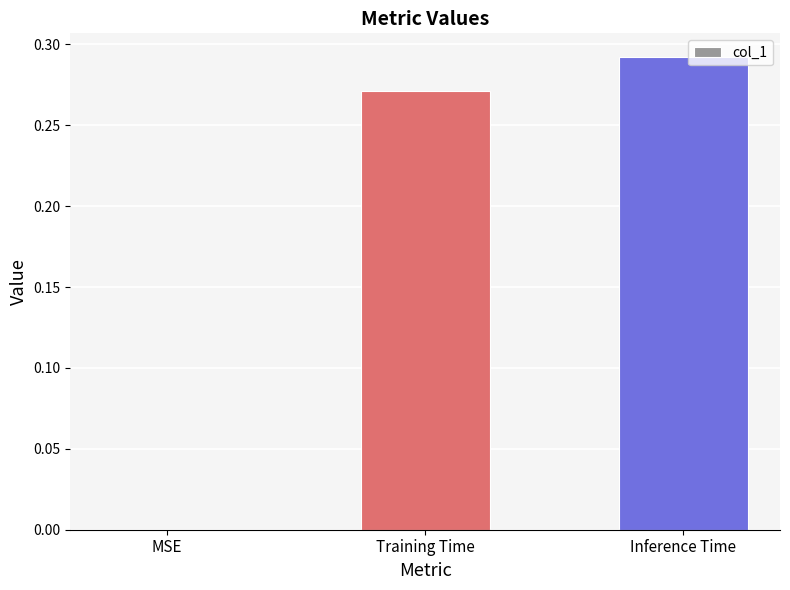

What is the change in value from MSE to Training Time?

+0.3